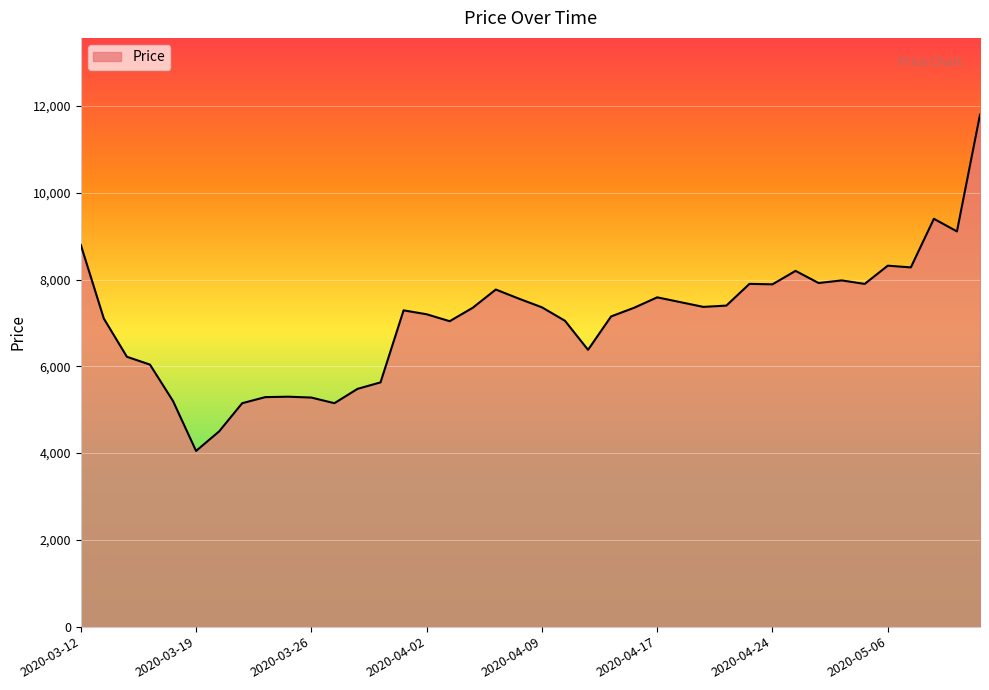

What is the greatest value displayed?

11800